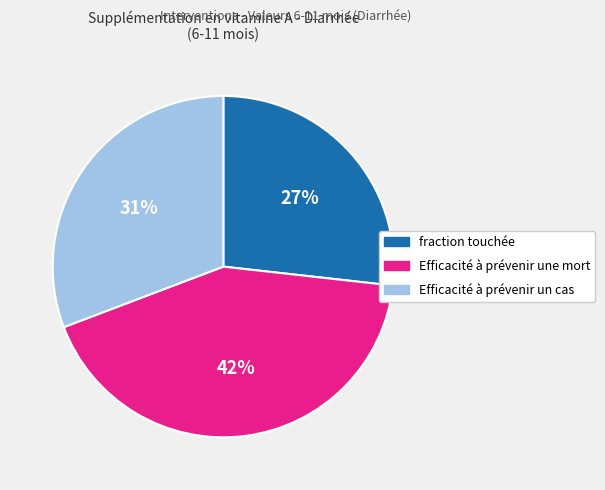

What is the largest slice in the pie chart?

Efficacité à prévenir une mort